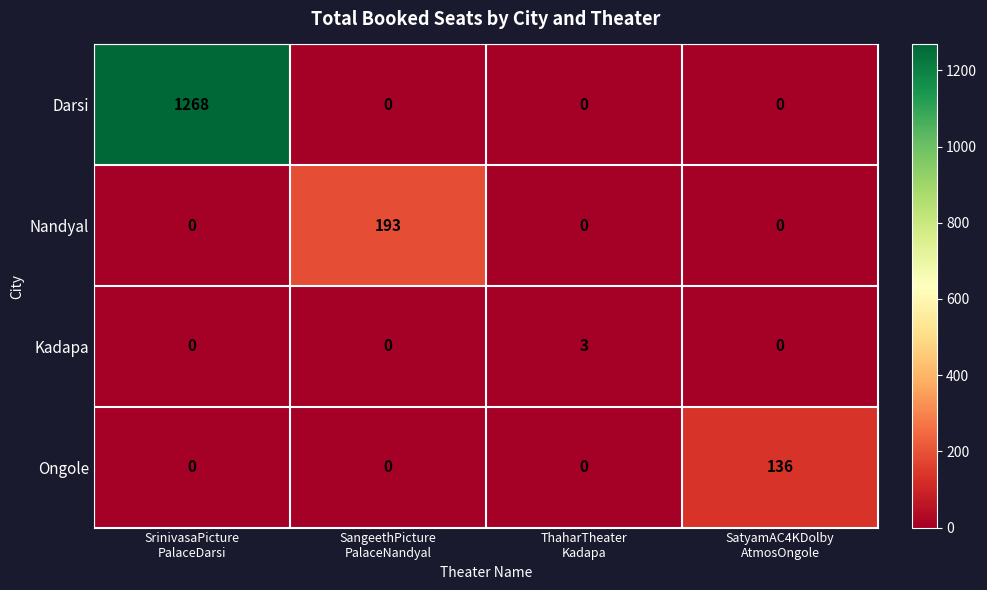

Which series has the largest range (max minus min)?

Darsi